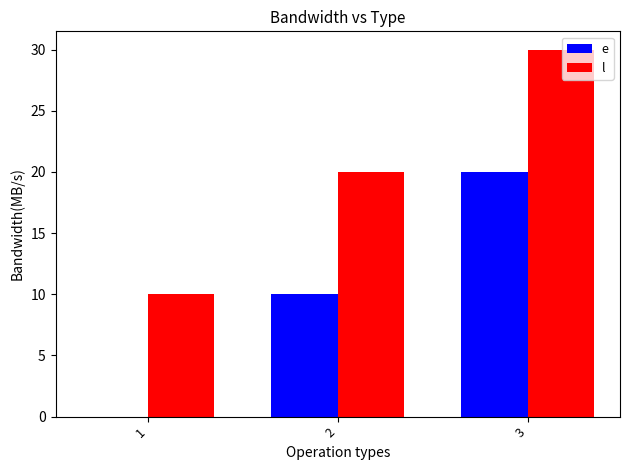

Is the value of e at 2 greater than the value of l at 2?

No